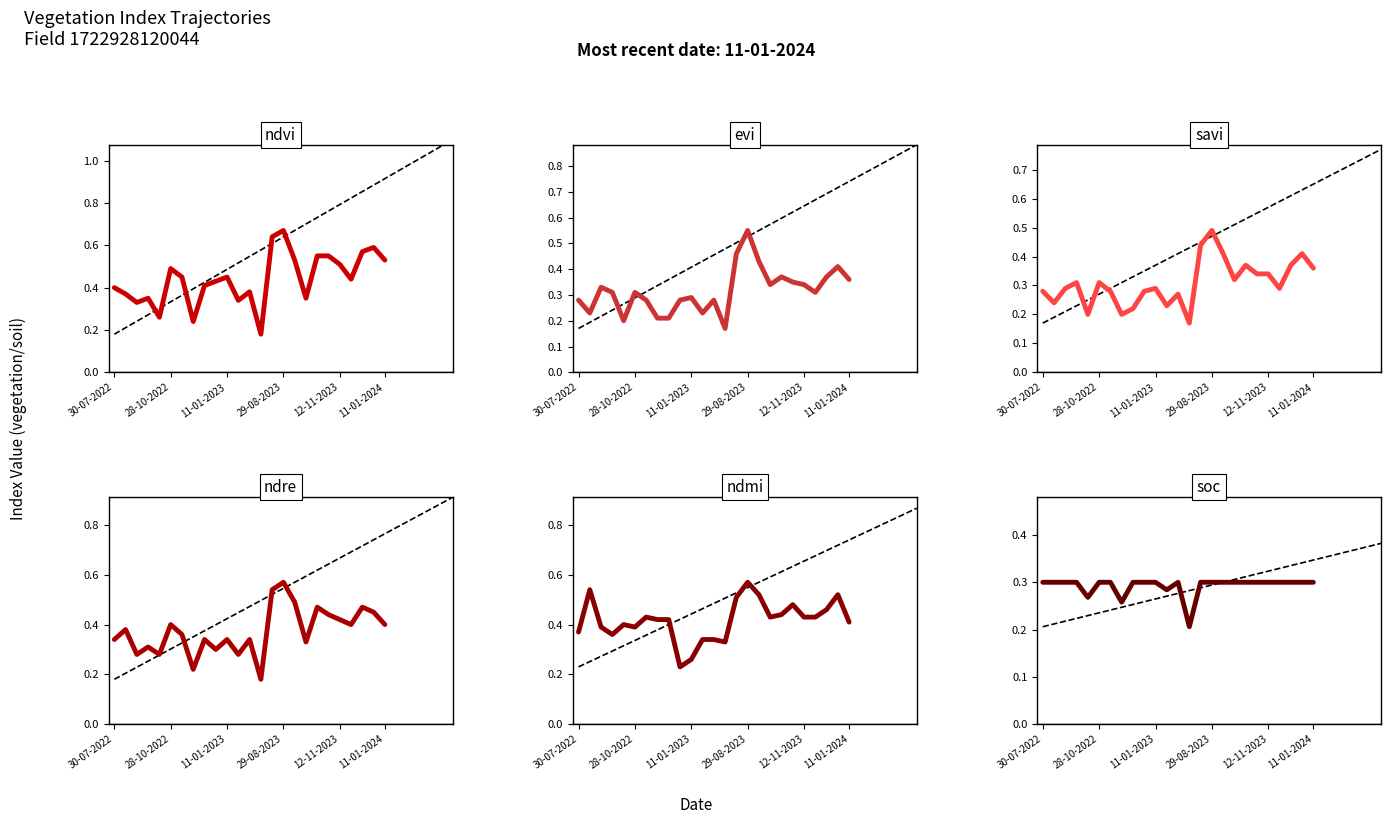

Between 30-07-2022 and 19, which series saw the biggest shift?

ndvi